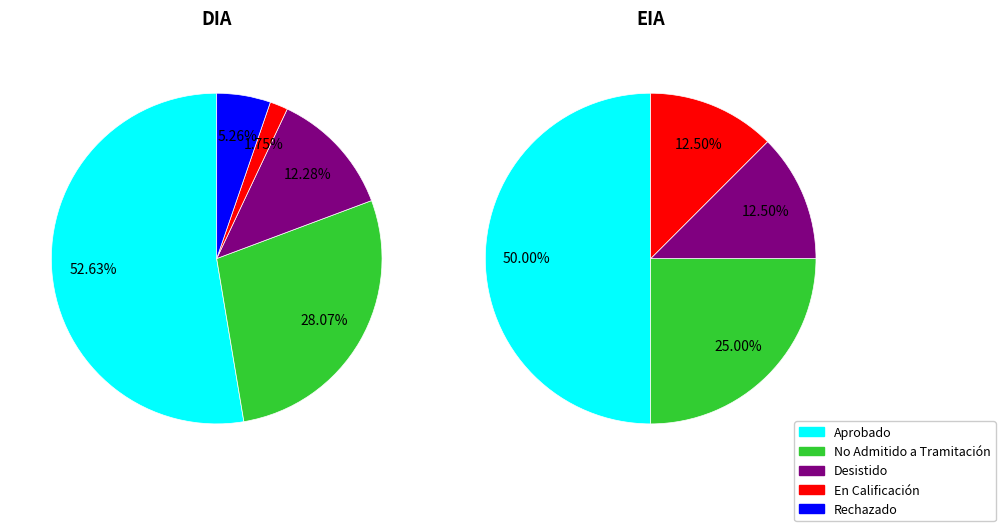

Is it true that EIA is 12% of the pie?

False